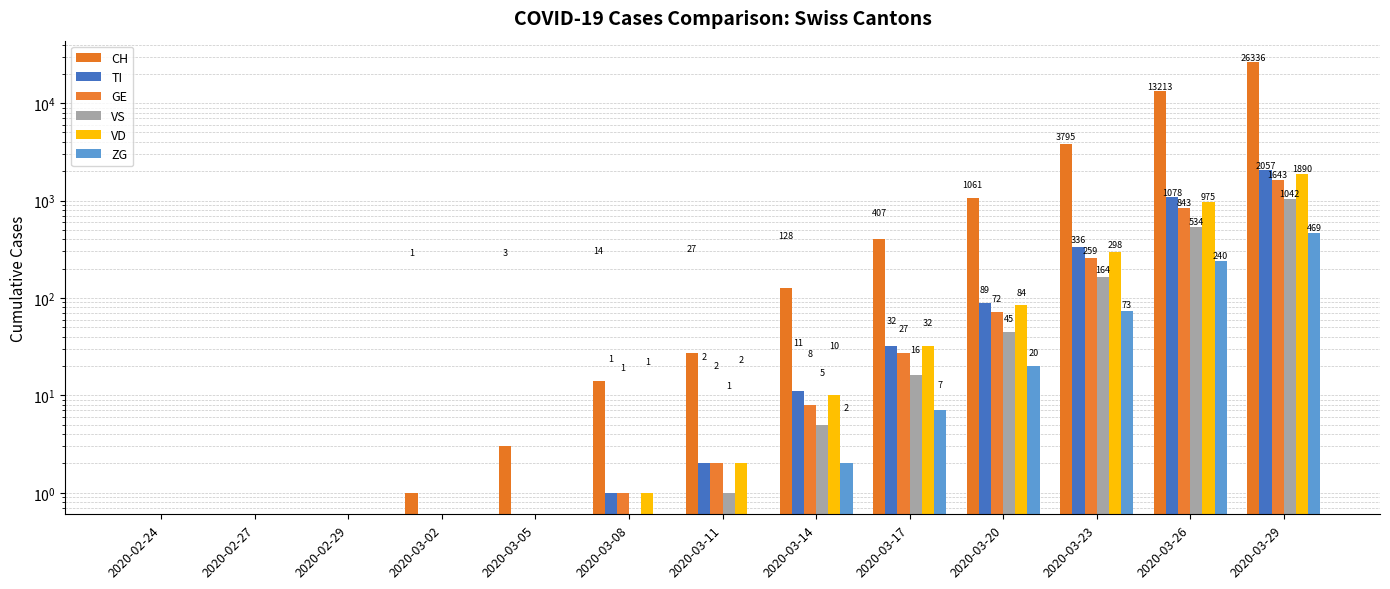

Which series has the largest total across all categories?

CH